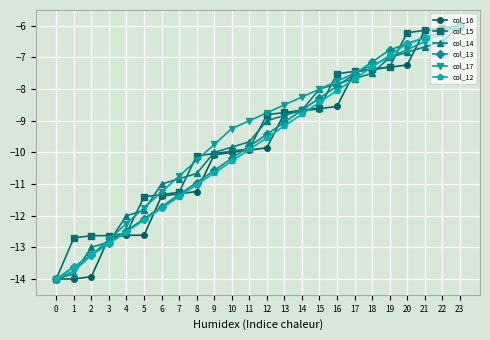

How many lines are shown in the chart?

6